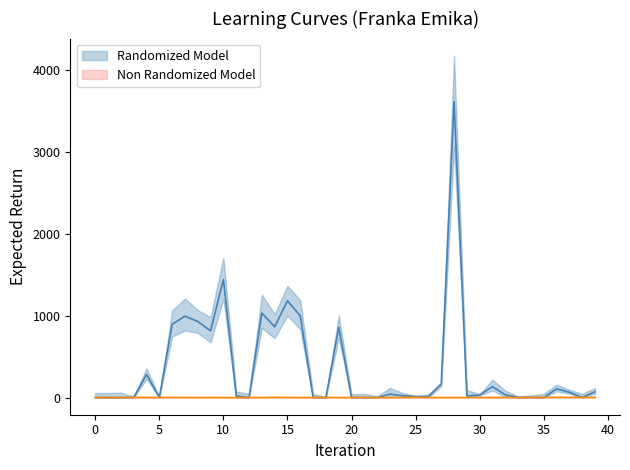

Does the chart display data point markers on the line(s)?

No